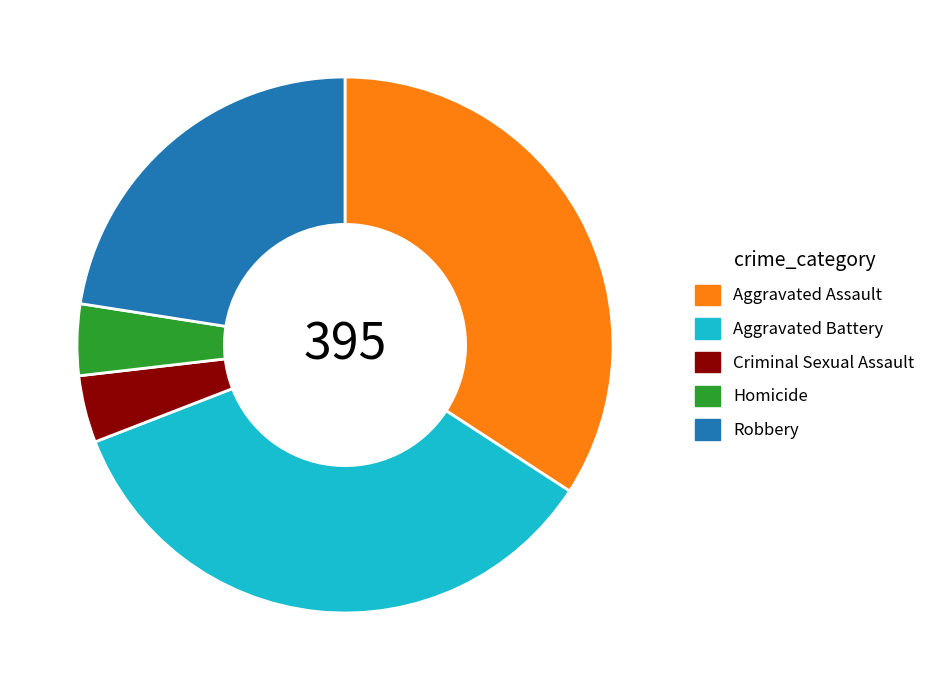

Between Aggravated Assault and Homicide, which is larger?

Aggravated Assault